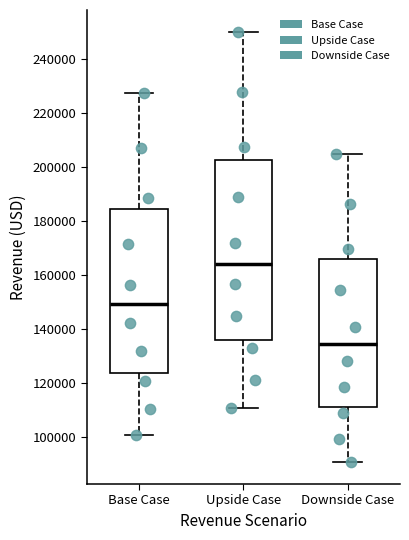

Where does the median line of the box for Downside Case sit on the y-axis? The values are not printed on the chart, so give them approximately, as read against the axis.

134000